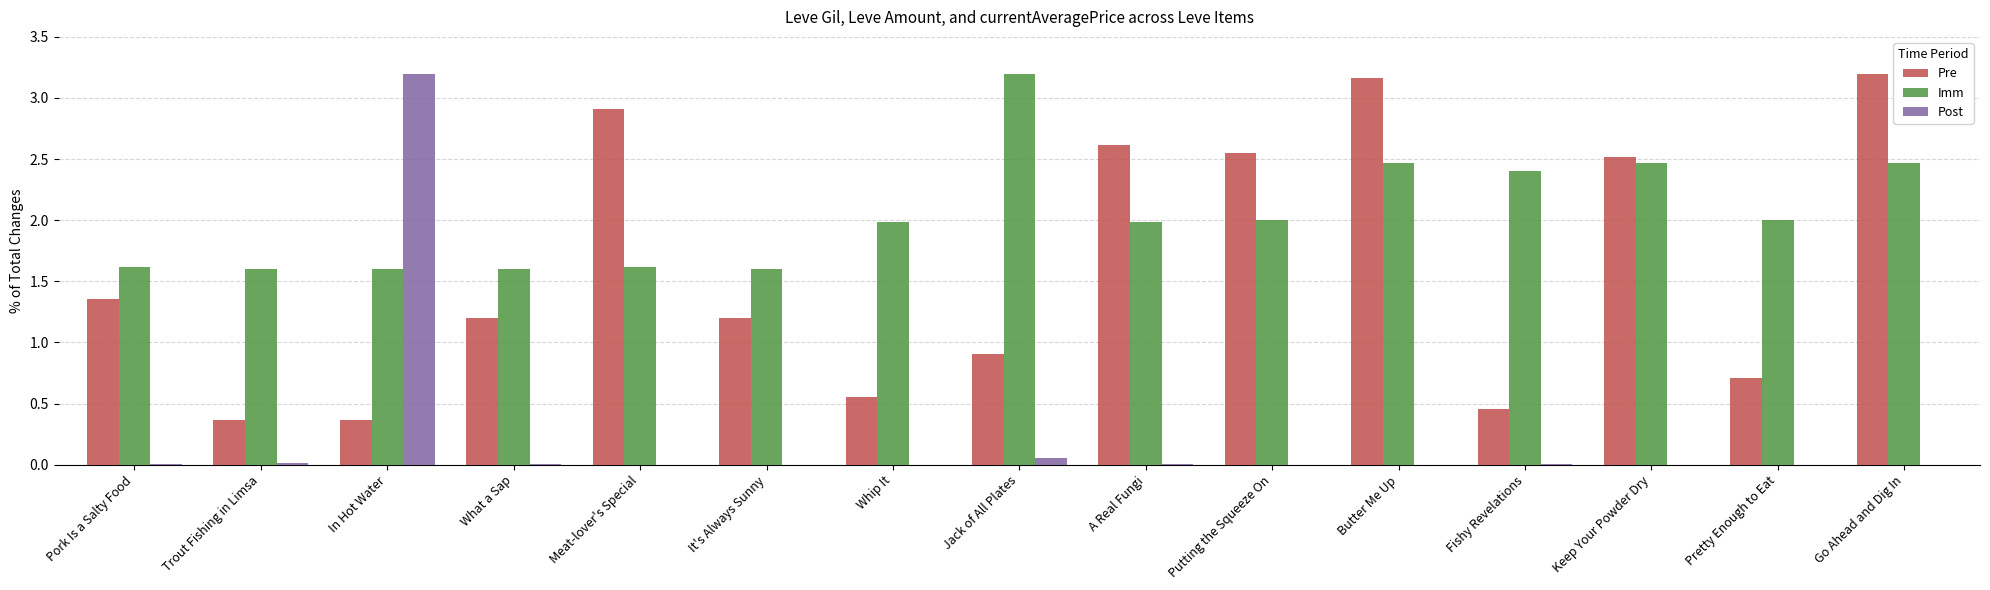

What is the highest value of the Post series?

3.2